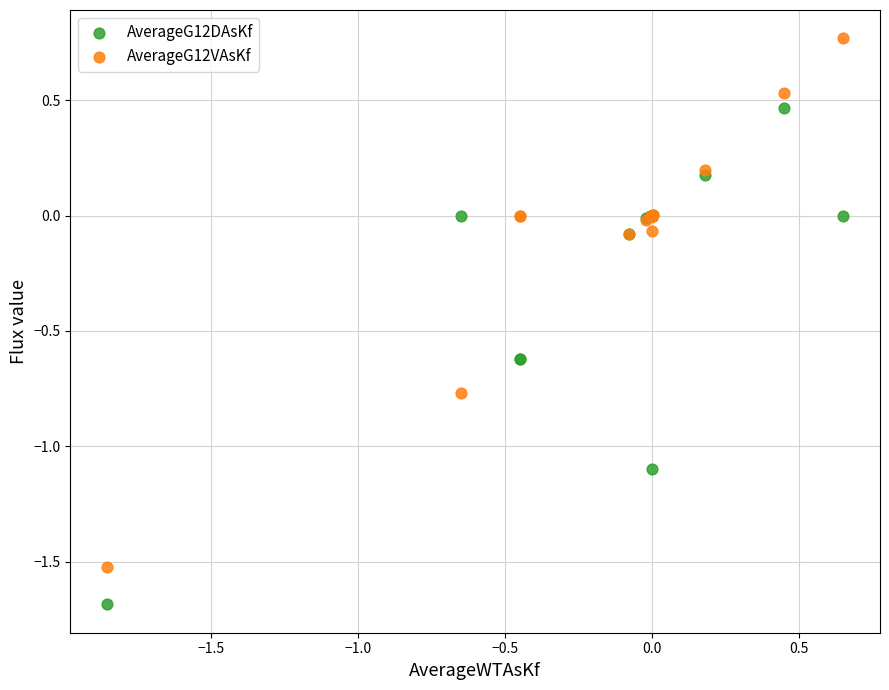

What is the X range (max minus min) for the scatter plot?

2.5